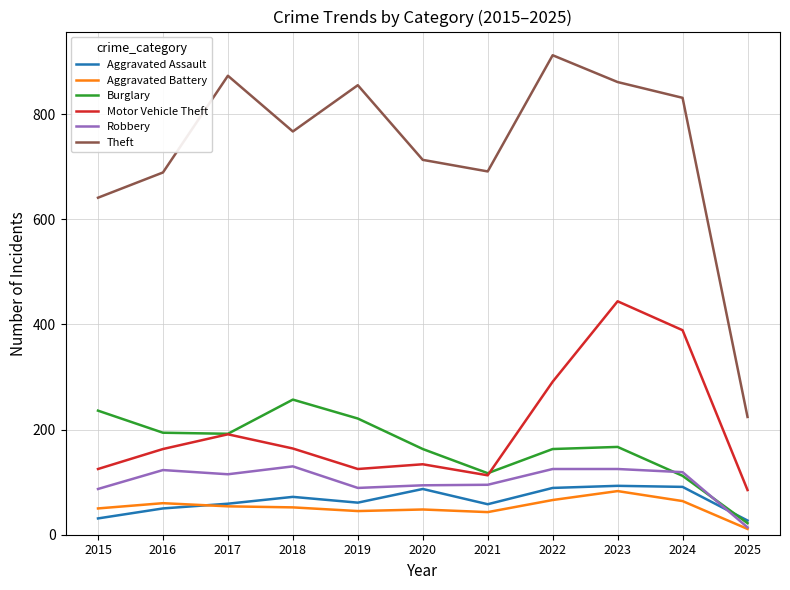

Is the value of Aggravated Assault at 2020 greater than the value of Burglary at 2021?

No